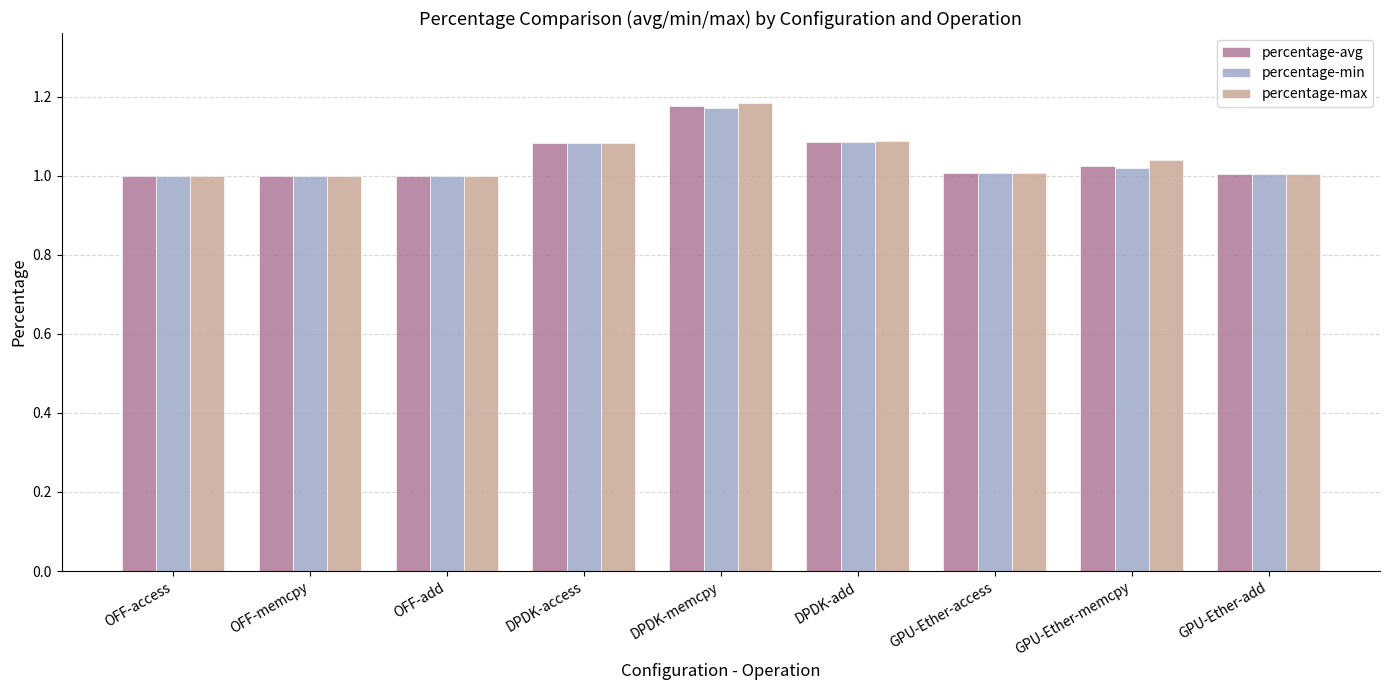

At which category is the sum across all series the highest?

DPDK-memcpy